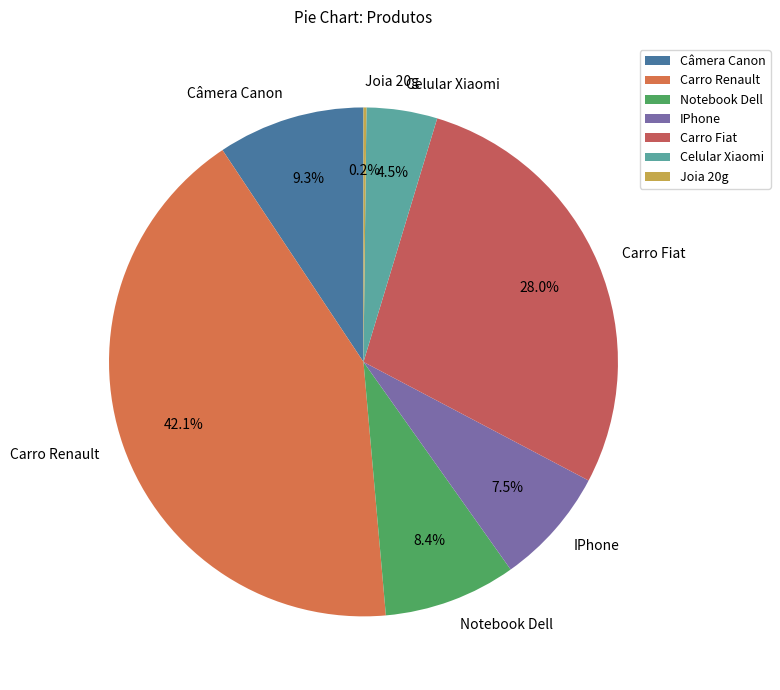

Which slice is the largest?

Carro Renault